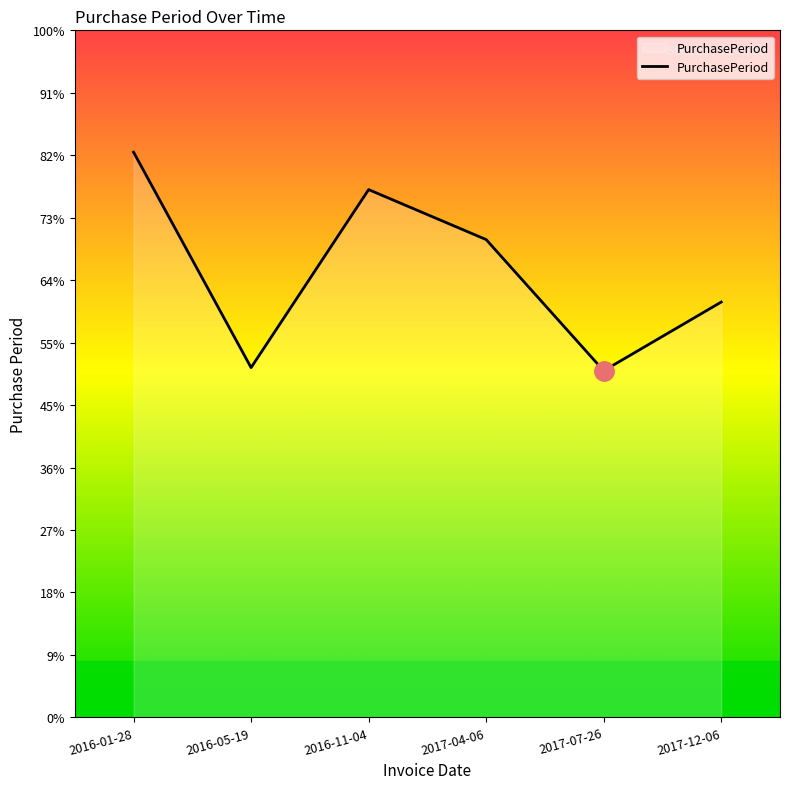

Does the chart display data point markers on the line(s)?

No